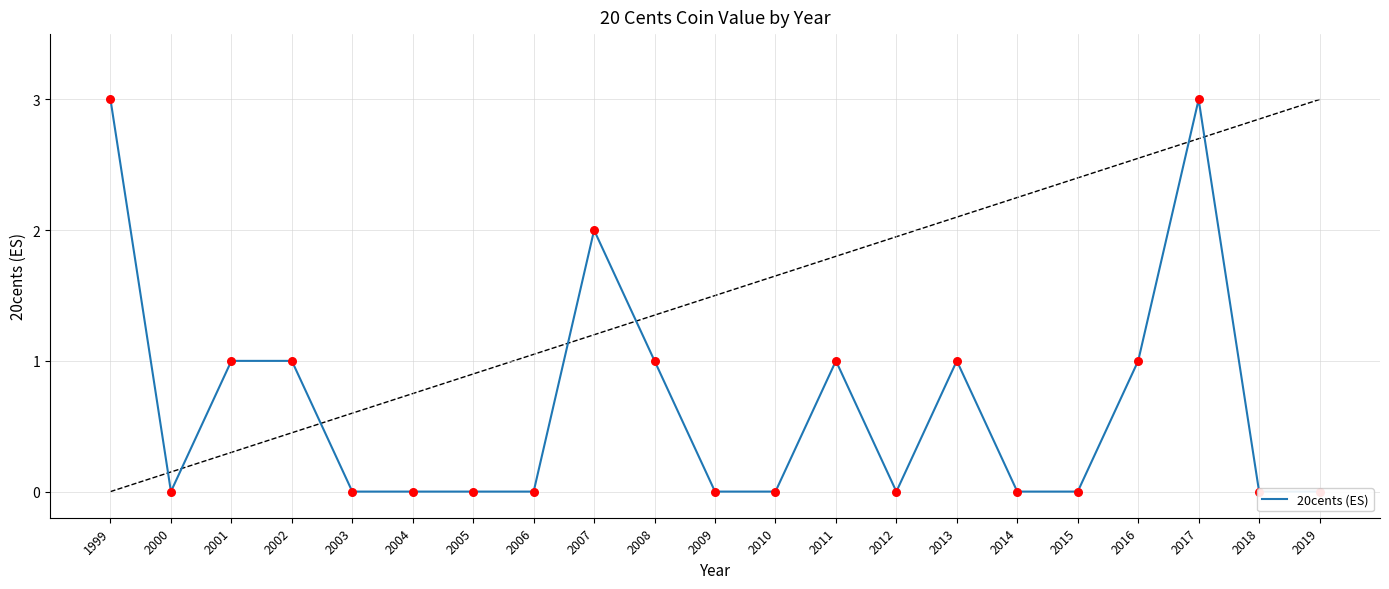

Between 2009 and 2008, which is larger?

2008